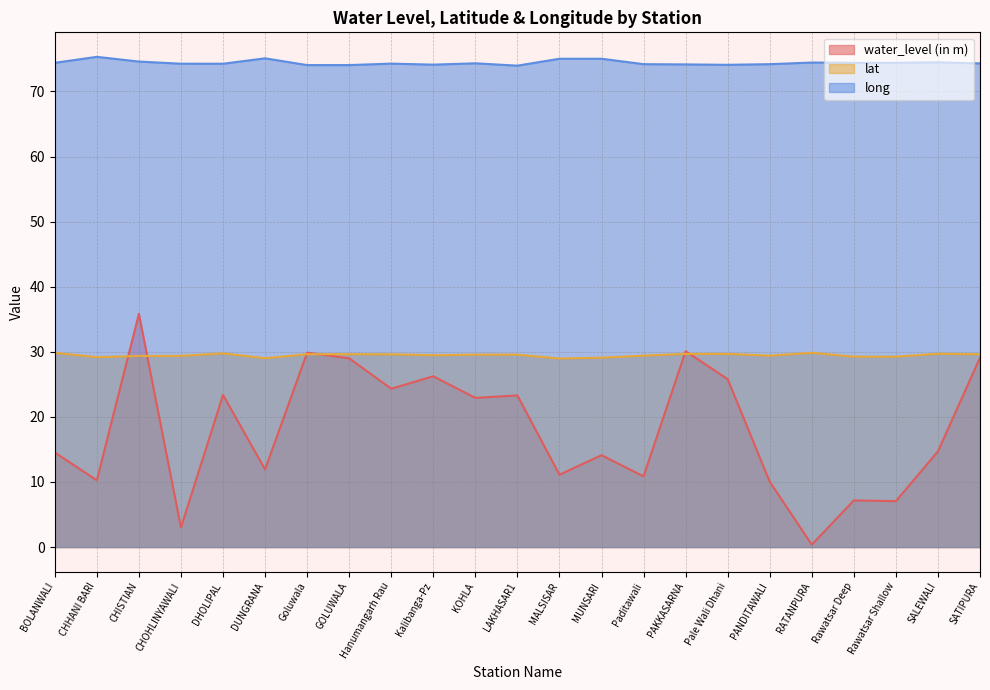

How many interior local valleys does the lat series have?

5